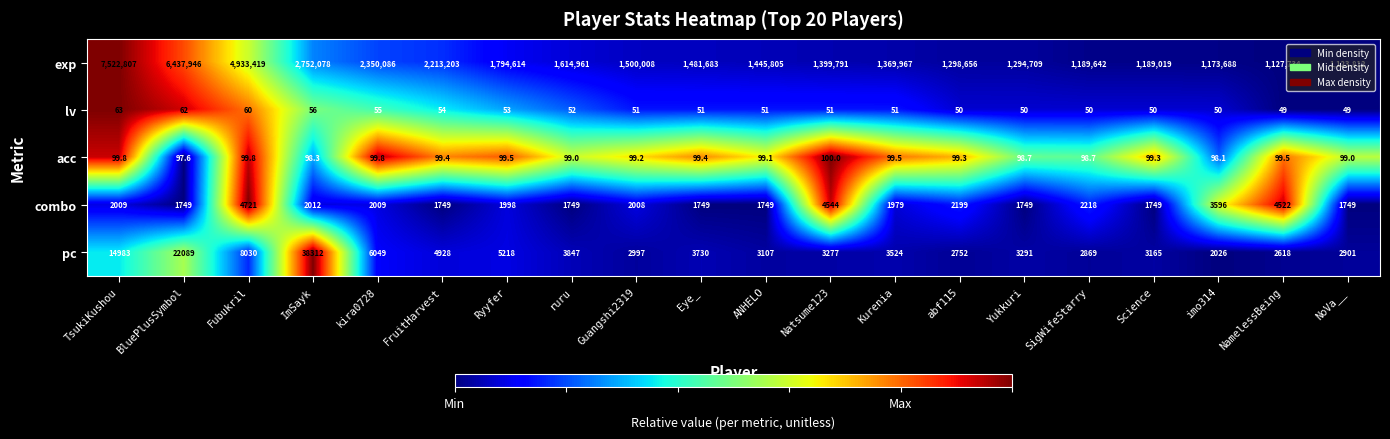

Which series has the largest range (max minus min)?

exp